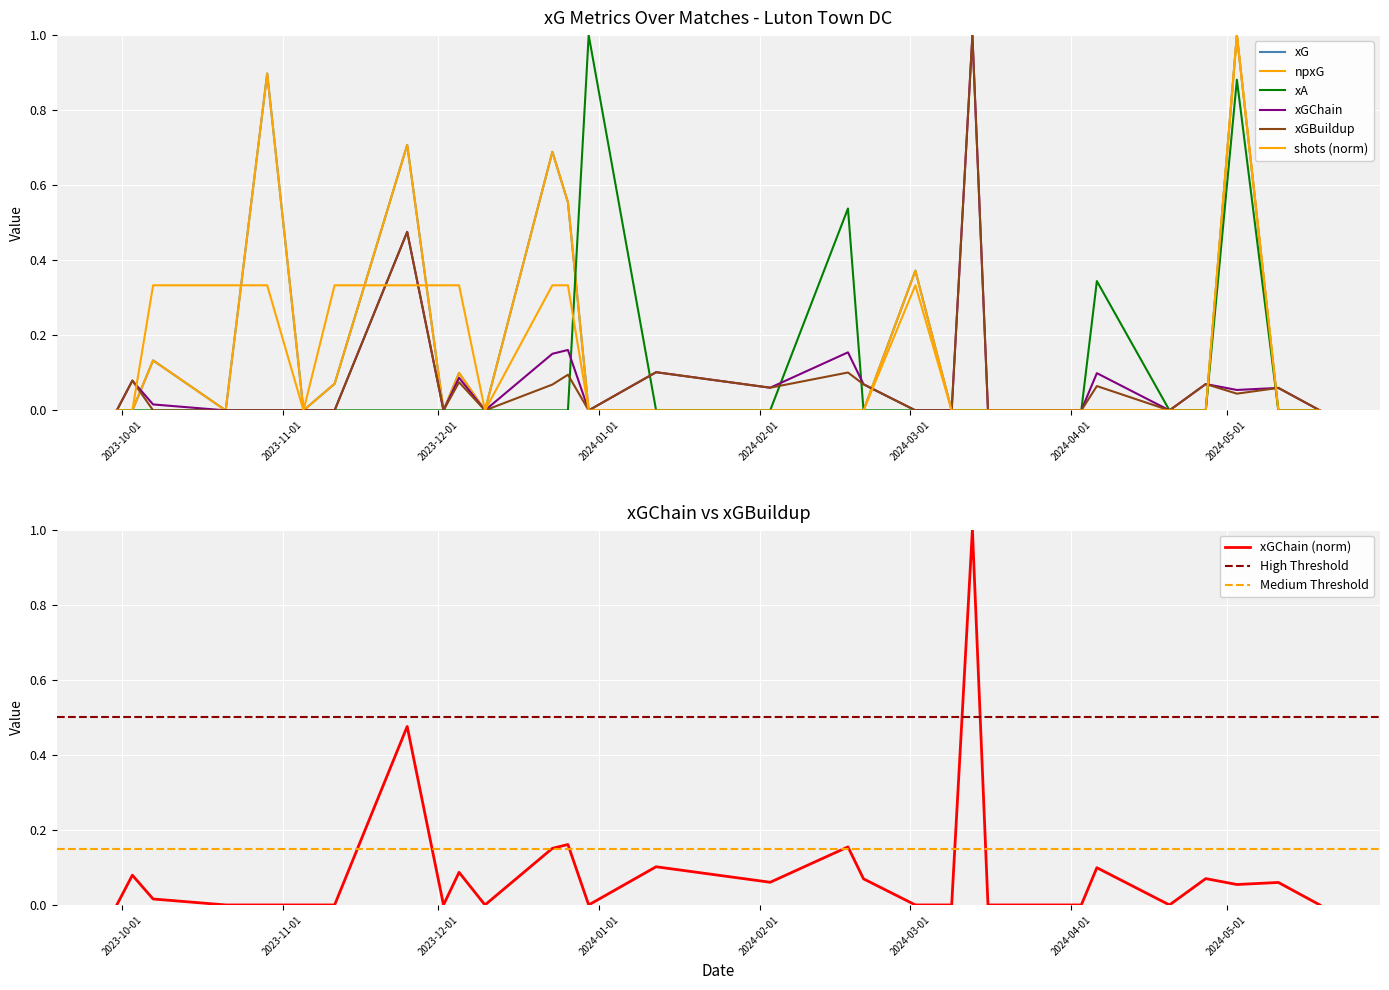

How many shots values are between 0 and 1?

30